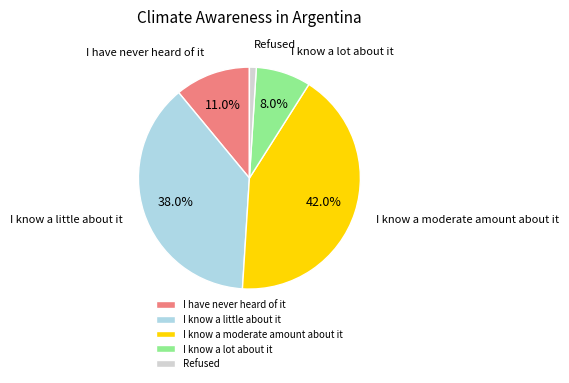

To the nearest percent, what is the combined percentage of I have never heard of it and I know a little about it?

49%